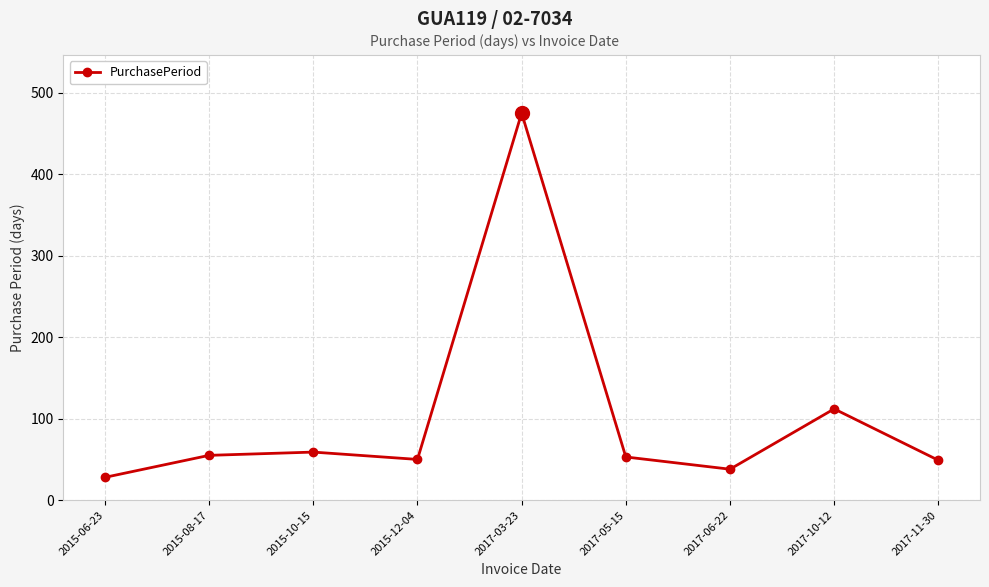

Where is the data nearest to the value 251?

2017-10-12